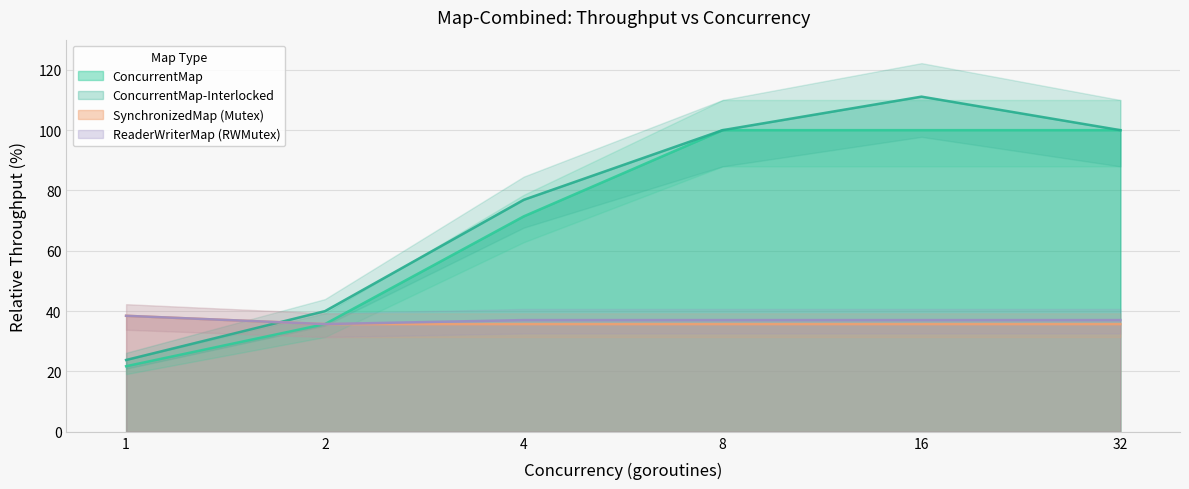

Which series has the largest total across all categories?

ConcurrentMap-Interlocked